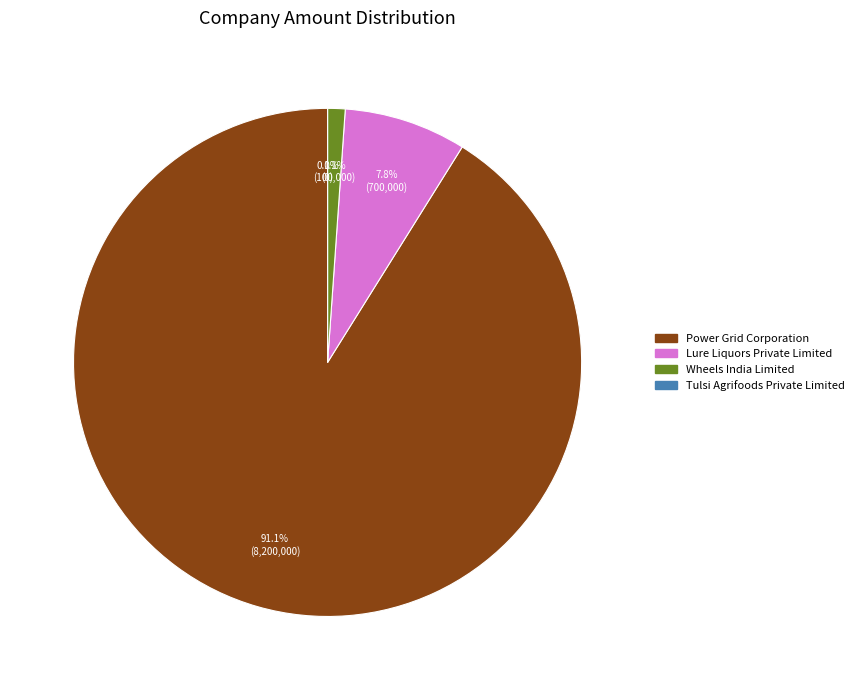

To the nearest percent, what is the difference between the Tulsi Agrifoods Private Limited and Lure Liquors Private Limited slice percentages?

8%